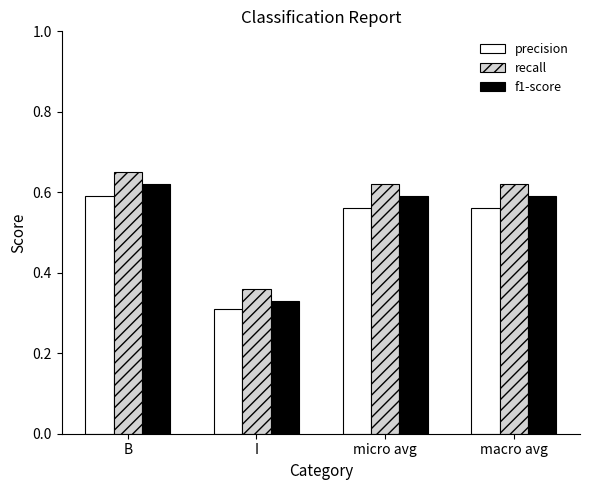

Which category has the highest value across all series?

B